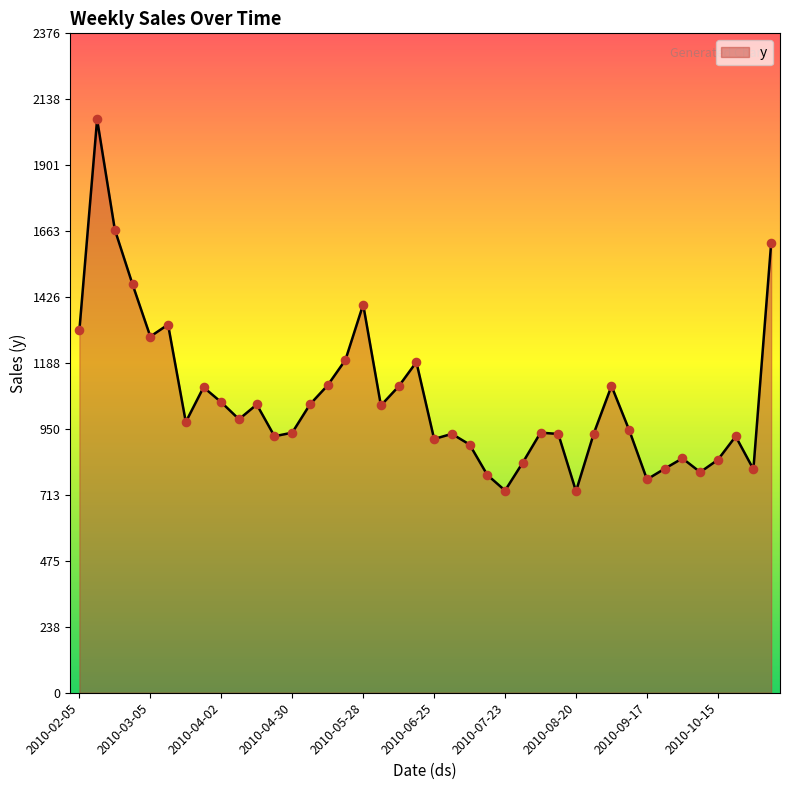

What is the difference between the maximum and minimum values?

1340.0